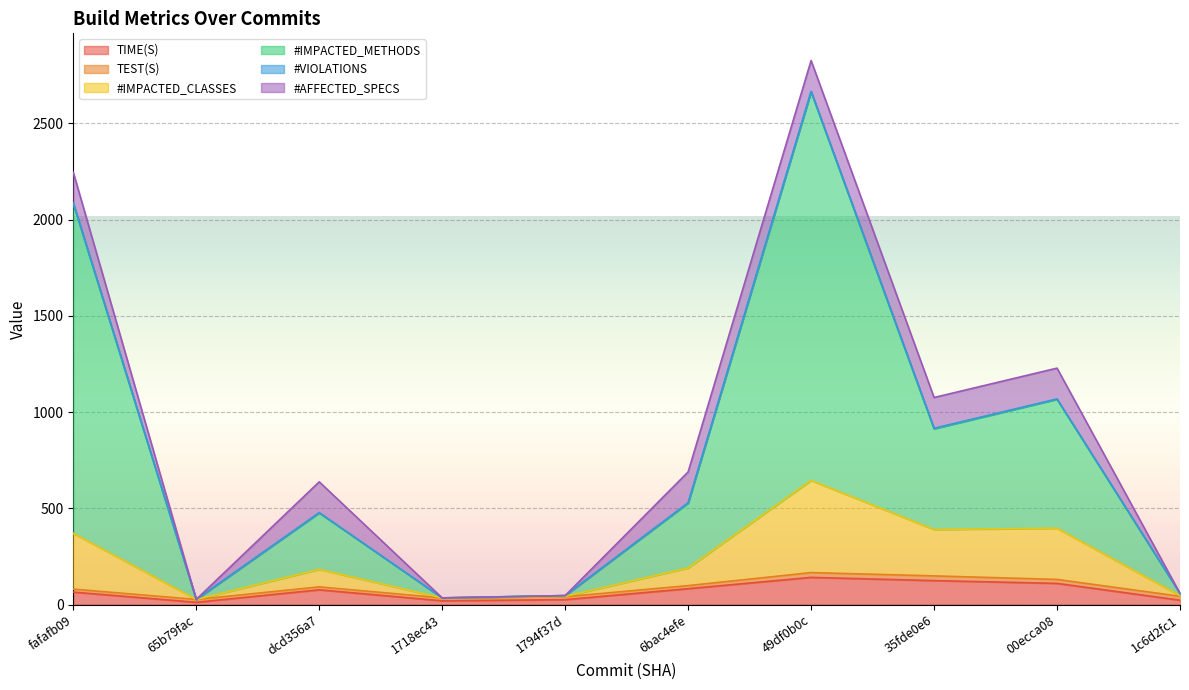

What is the greatest value displayed?

2663.8